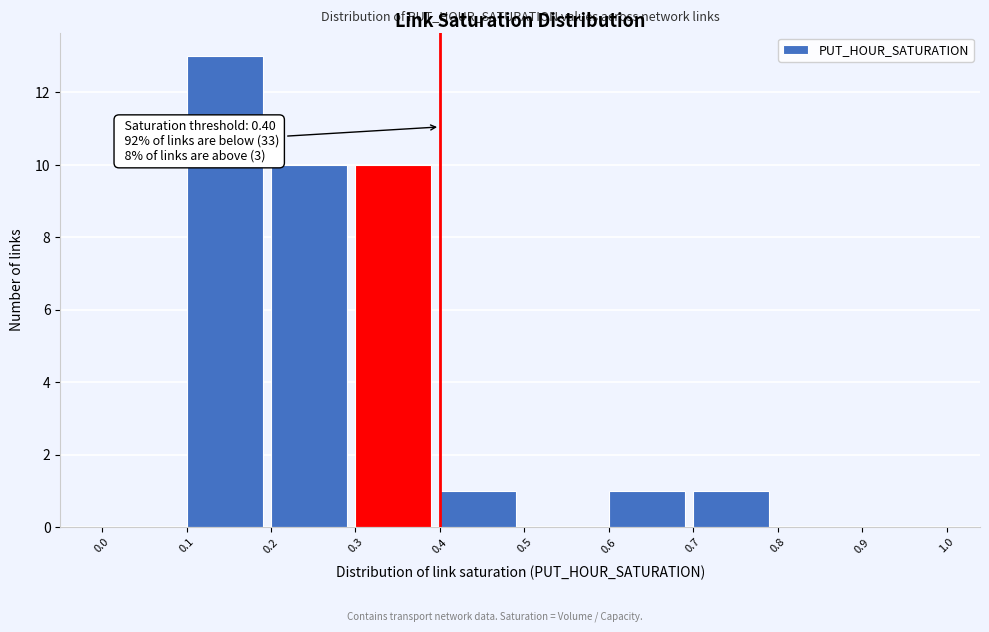

Over which range of the x-axis is the bar tallest?

0.1 to 0.2